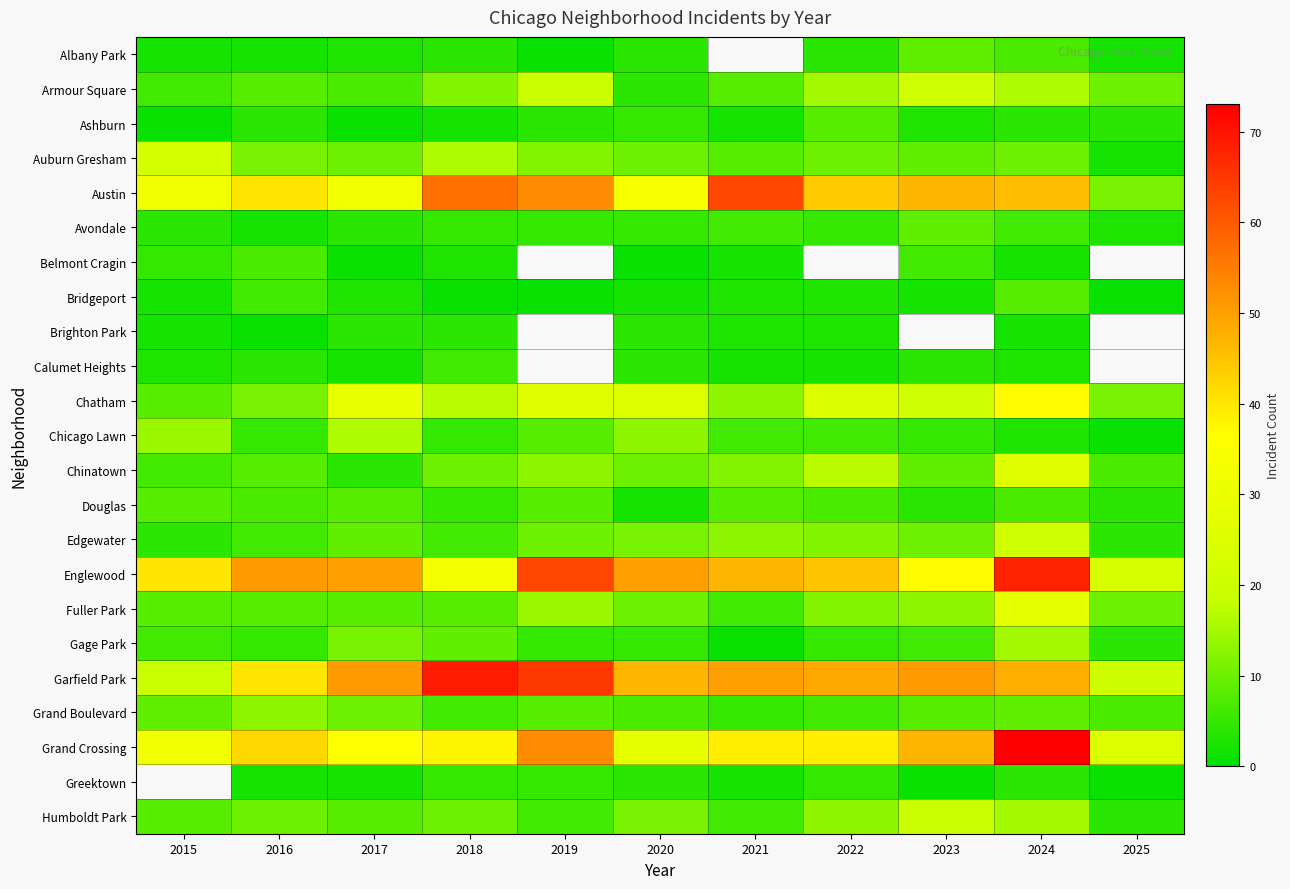

What is the maximum value shown in the chart?

73.0